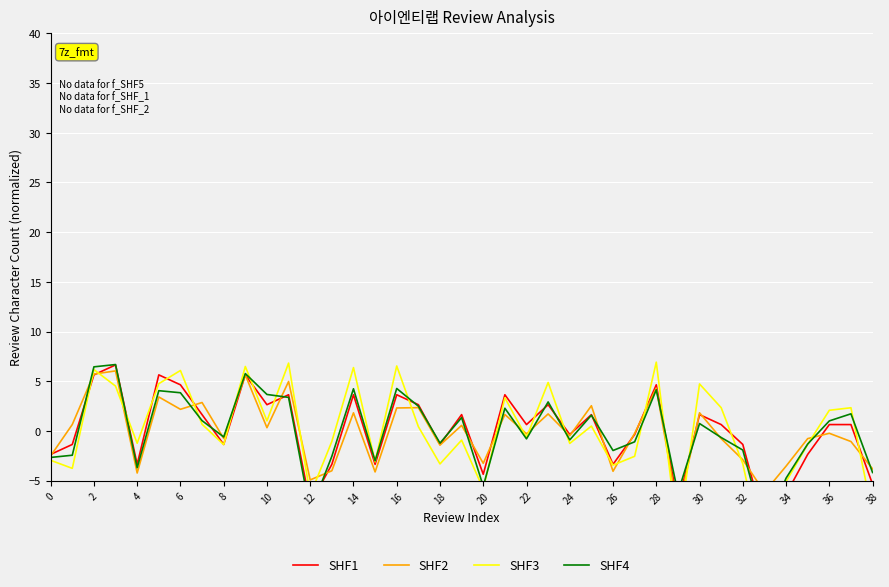

True or false: SHF3 and SHF2 intersect in this chart.

True